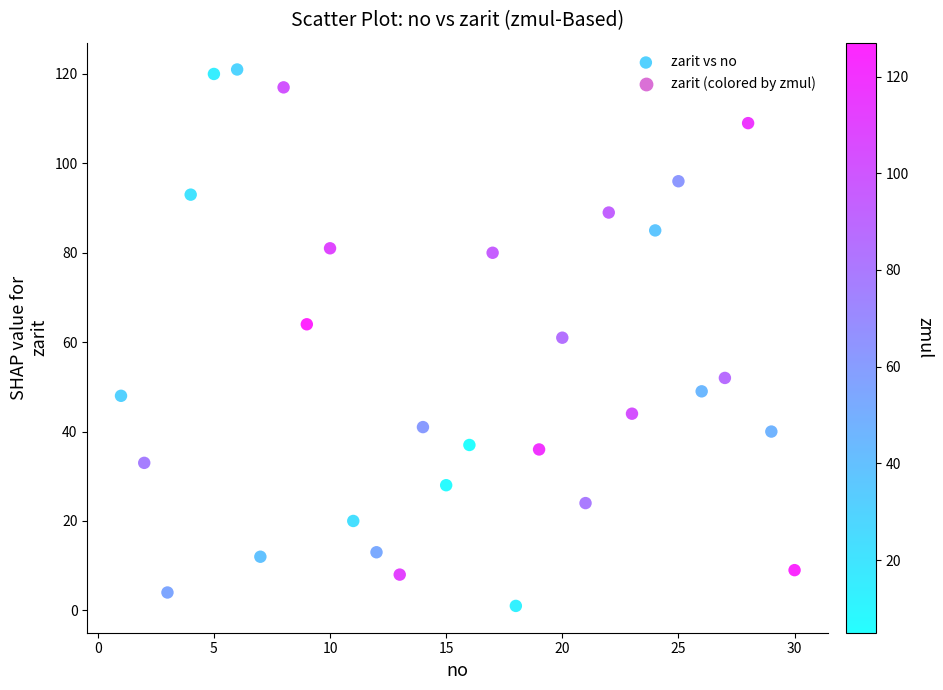

What is the range of Y values (max minus min)?

120